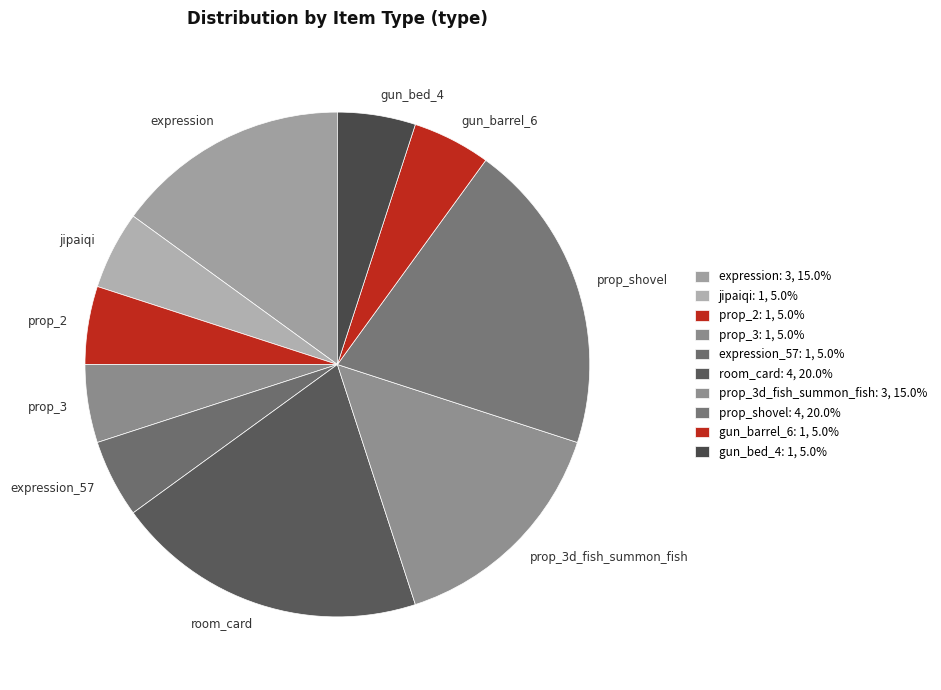

How many segments does this pie chart have?

10